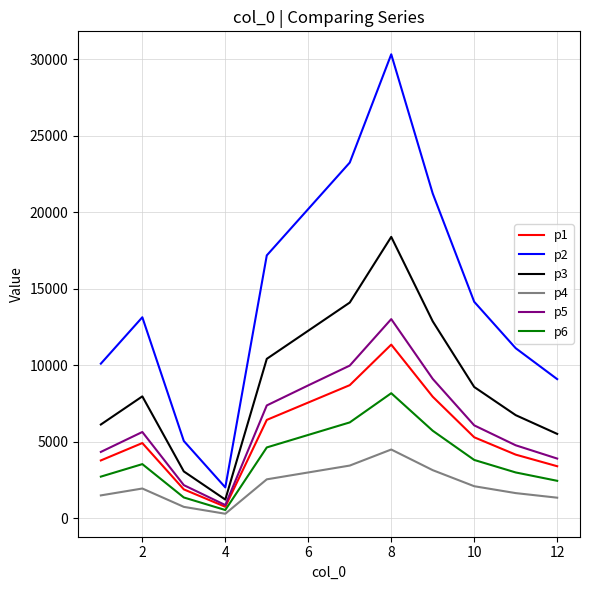

What is the greatest value displayed?

30339